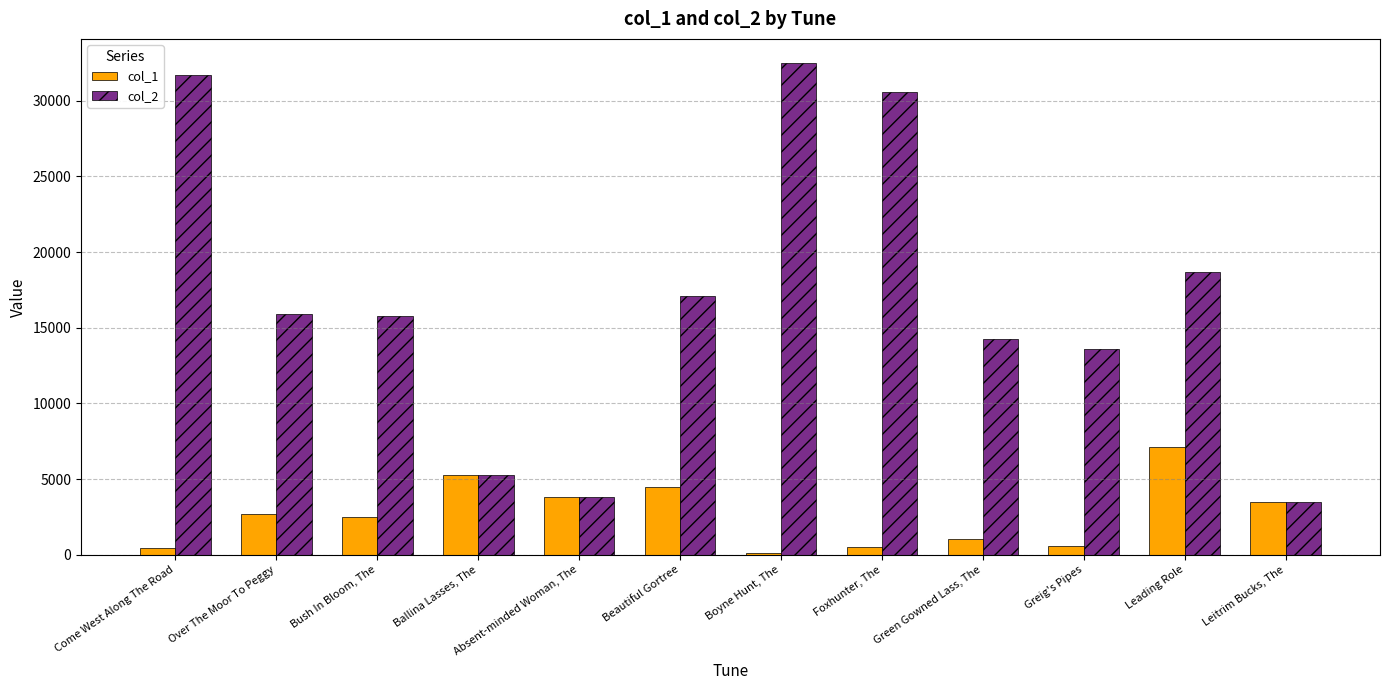

What is the highest value of the col_1 series?

7096